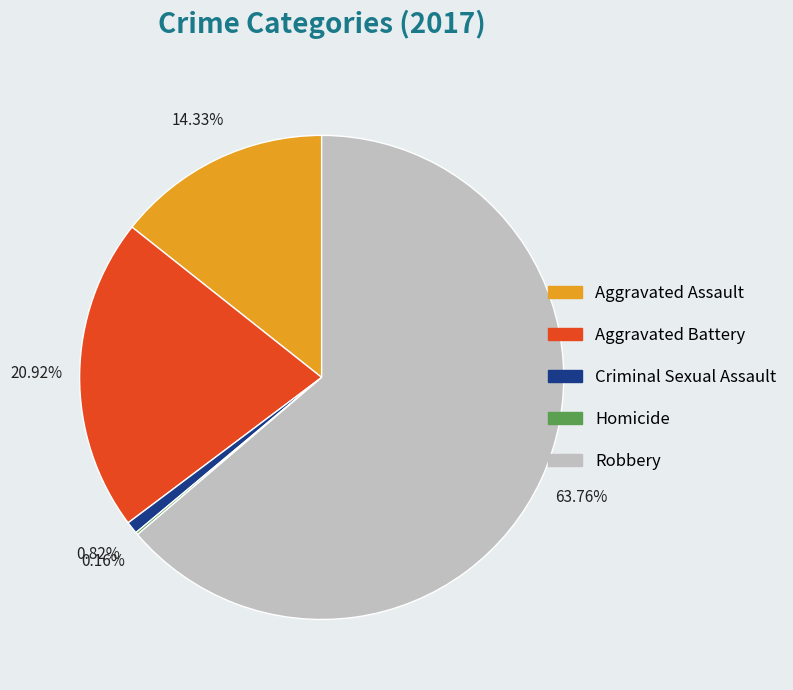

What percentage is NOT represented by Aggravated Battery?

79.1%